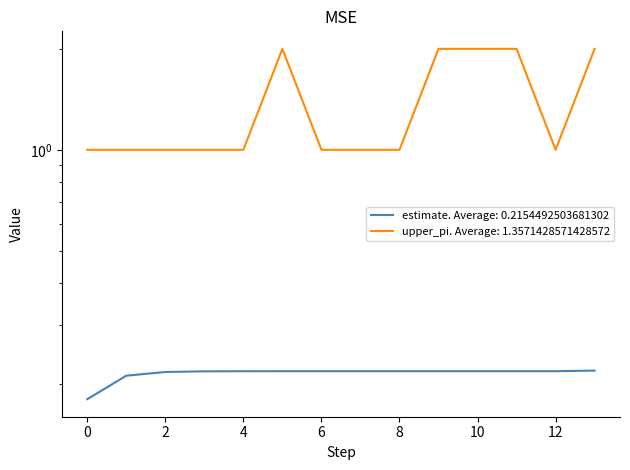

What are all the series names shown in the legend?

estimate, upper_pi